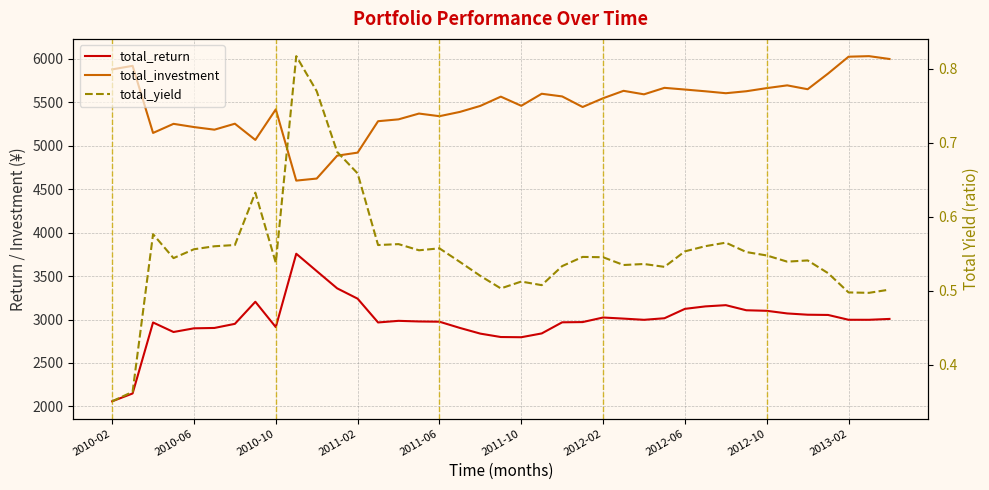

How many values in the total_investment series are below 5545?

19